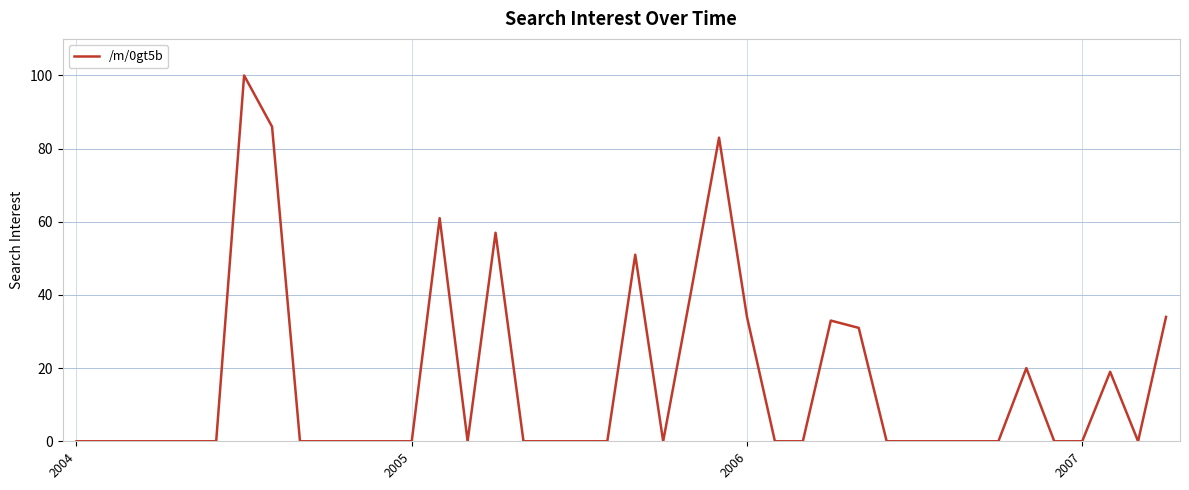

What is the difference between the maximum and minimum values?

100